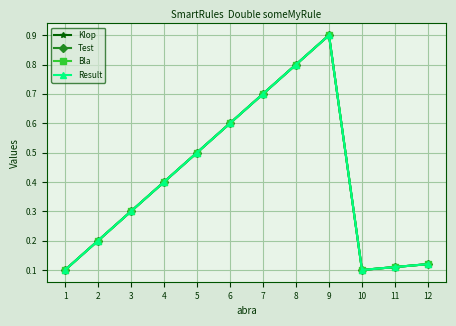

At 1, list the series in order from smallest to largest.

Klop, Test, Bla, Result